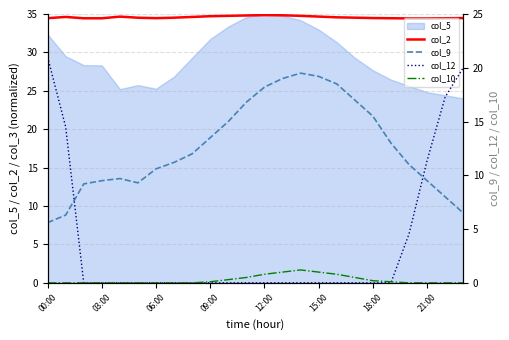

What is the minimum value for col_2?

34.4